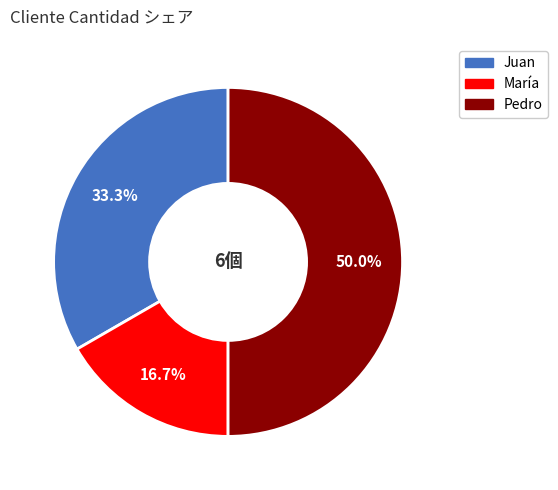

To the nearest percent, what percentage of the pie is Pedro?

50%